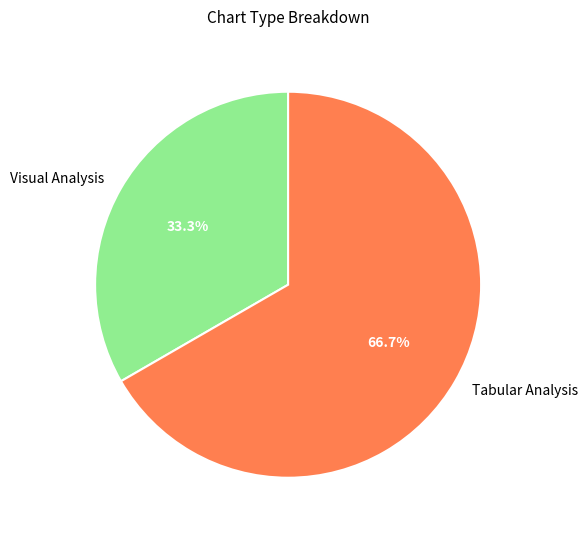

What is the ratio of the value at Tabular Analysis to the value at Visual Analysis?

2.0